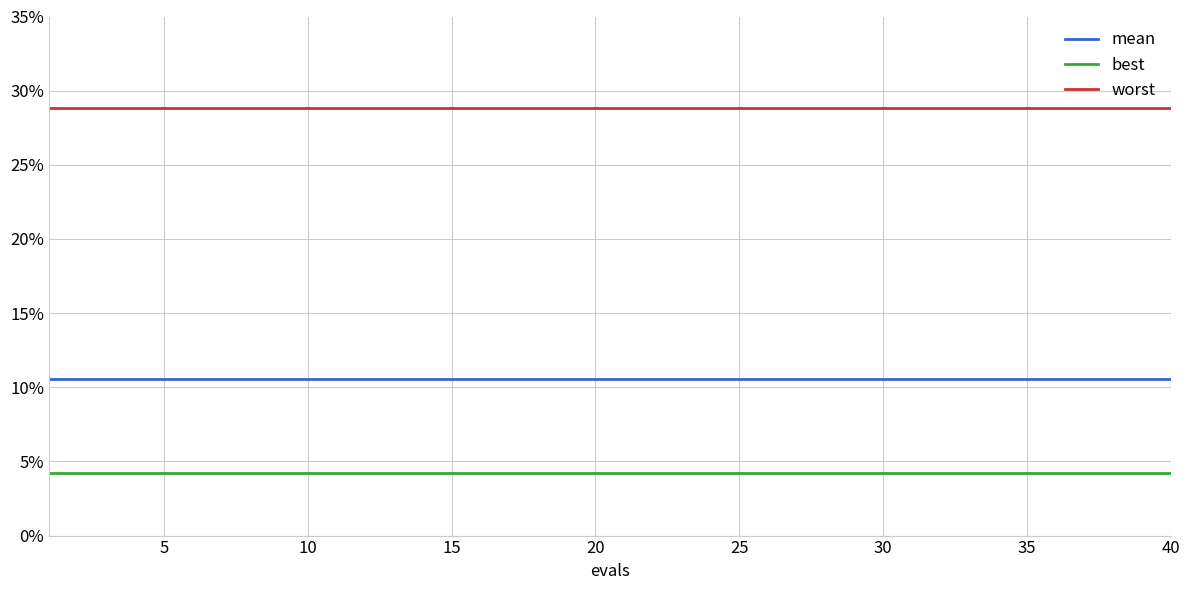

What is the value of the mean point at the 15th from the left?

0.1